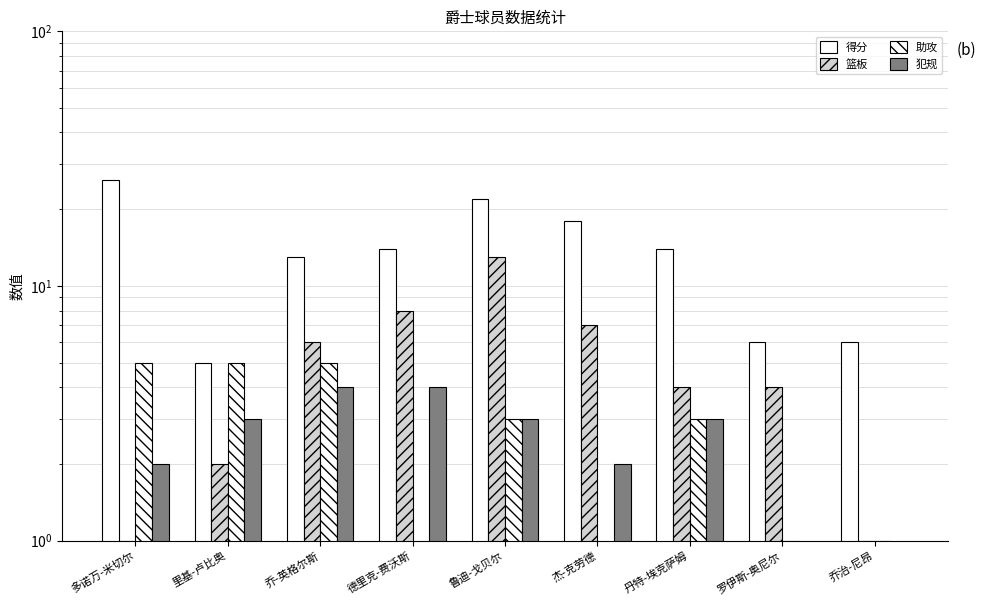

Are the bars horizontal?

No